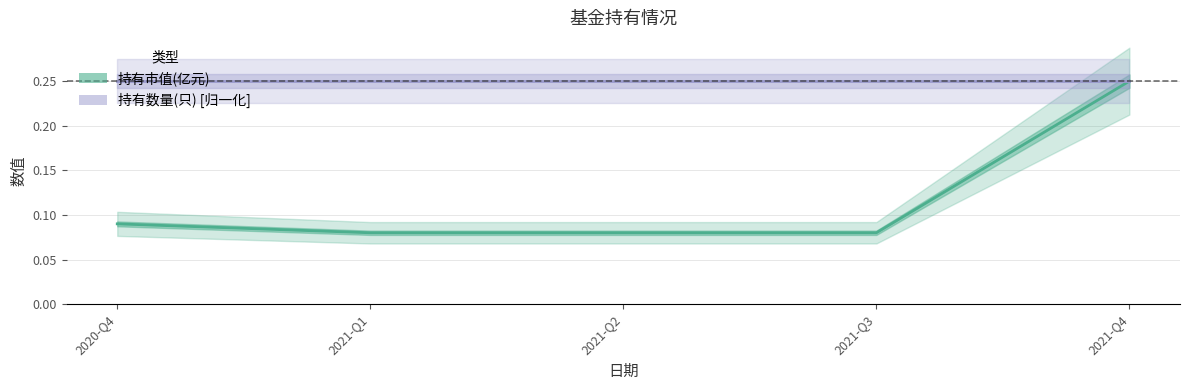

What is the minimum value for 持有市值(亿元)?

0.1